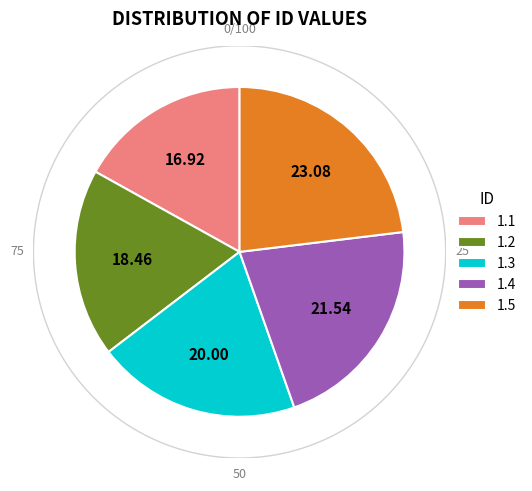

Rank the categories by value from lowest to highest.

1.1, 1.2, 1.3, 1.4, 1.5